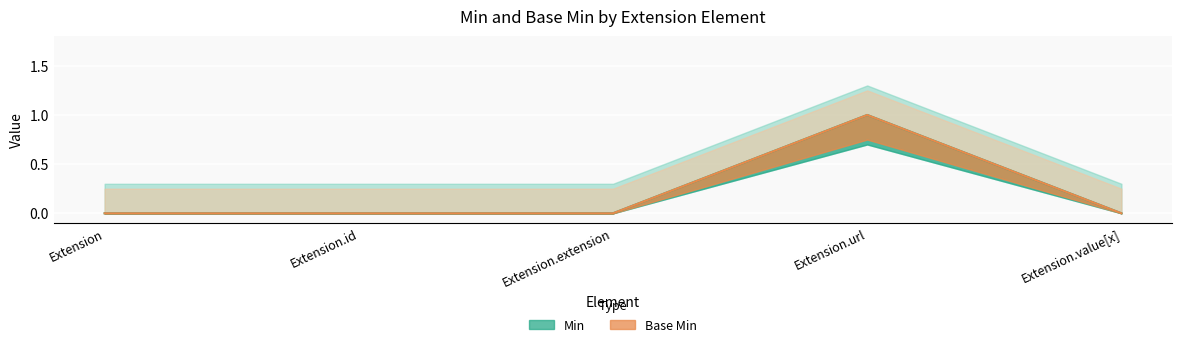

What is the maximum value for Min?

1